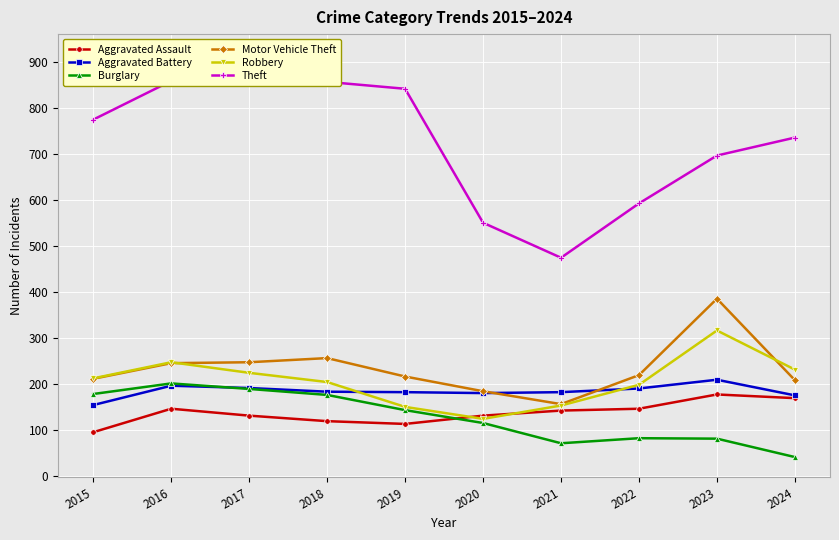

What is the value of the Aggravated Battery point at the 3rd from the left?

191